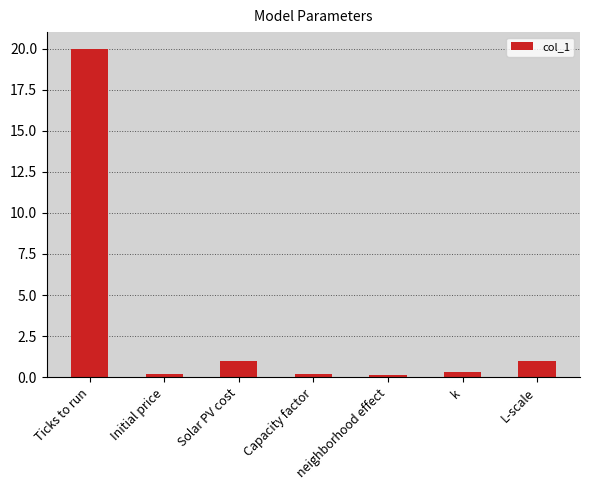

The chart shows a value of 20.0 at Ticks to run. True or false?

True